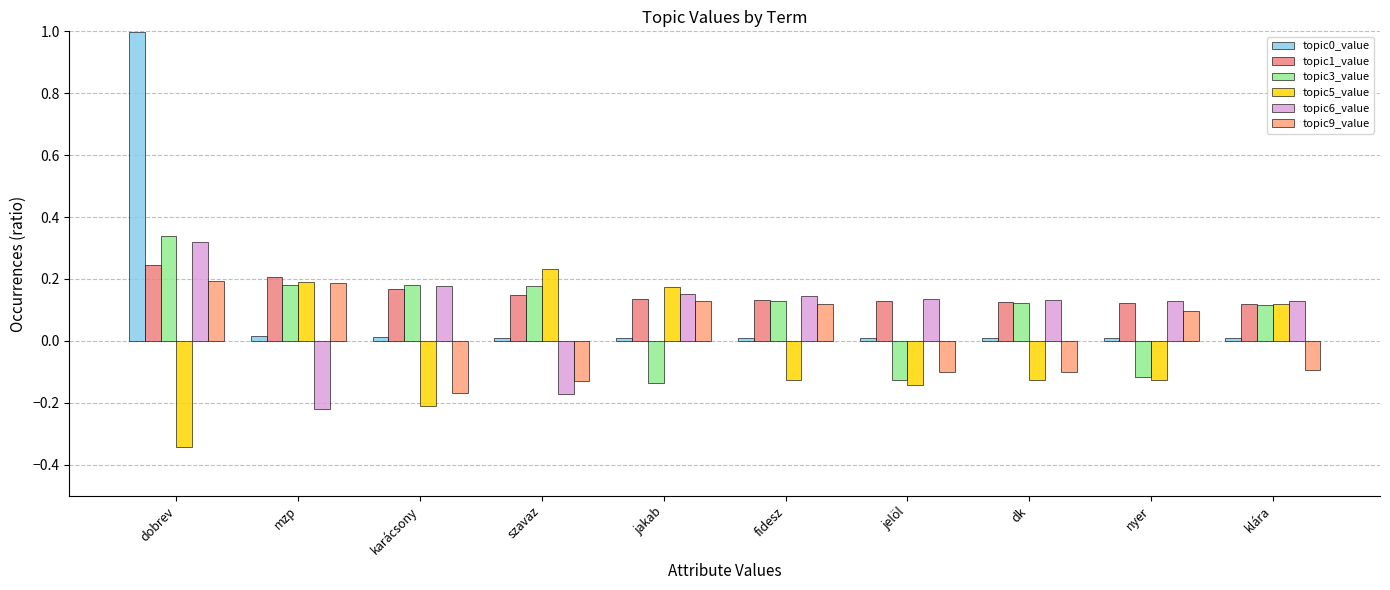

How many bars are there in each group?

6